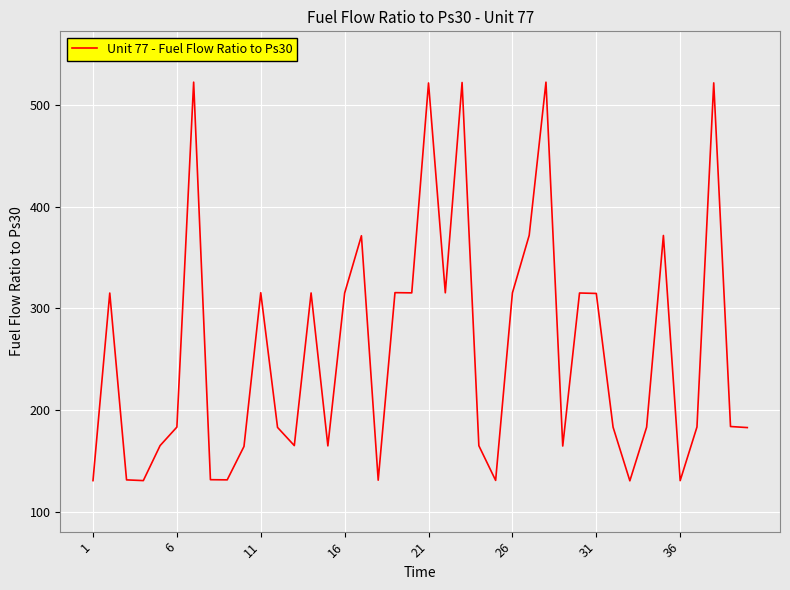

What is the maximum value shown in the chart?

522.6